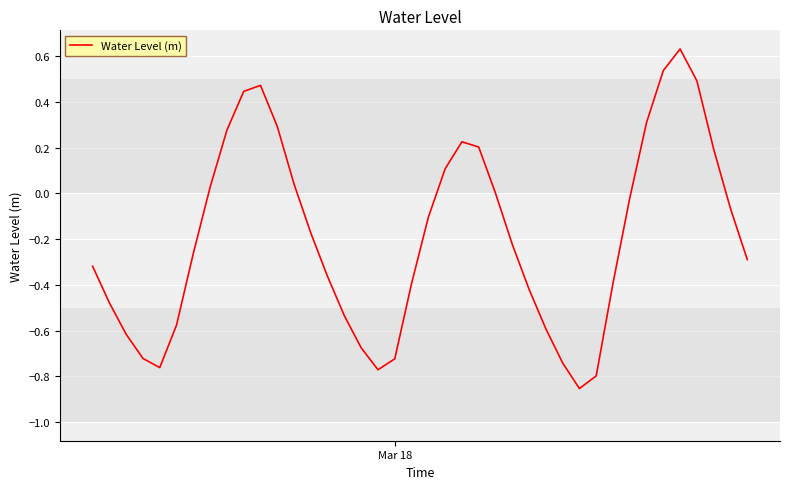

What is the difference between the maximum and minimum values?

1.5